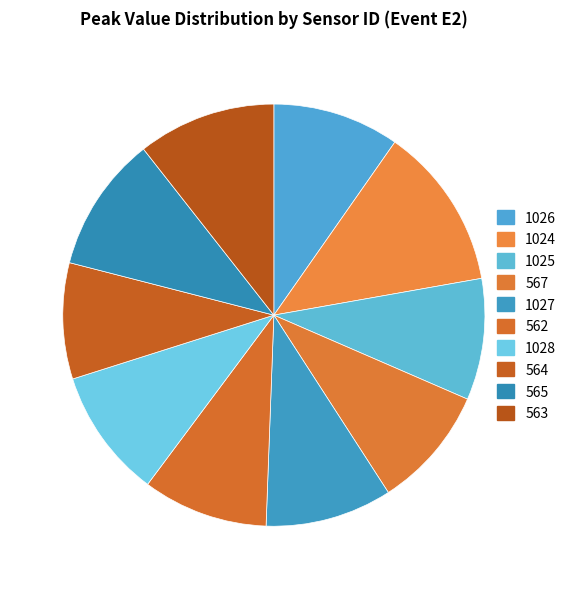

Combined, do 562 and 1028 account for over 50%?

No